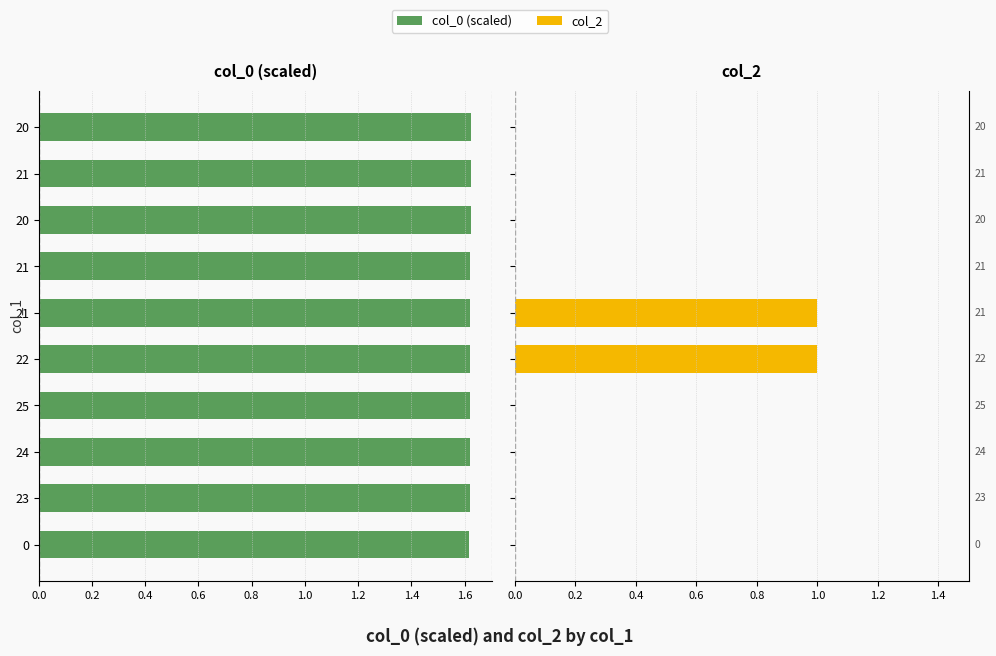

How many bars are there in total?

20